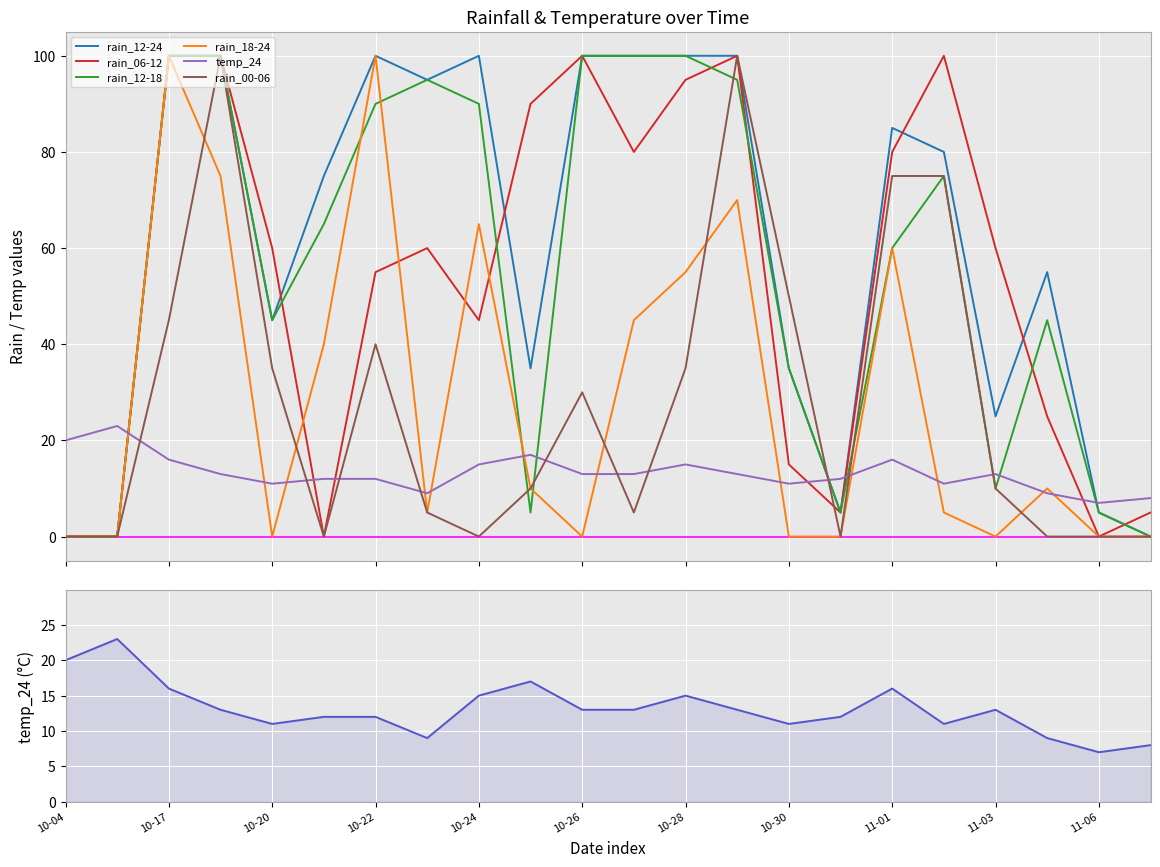

What is the total value across all series at 21?

13